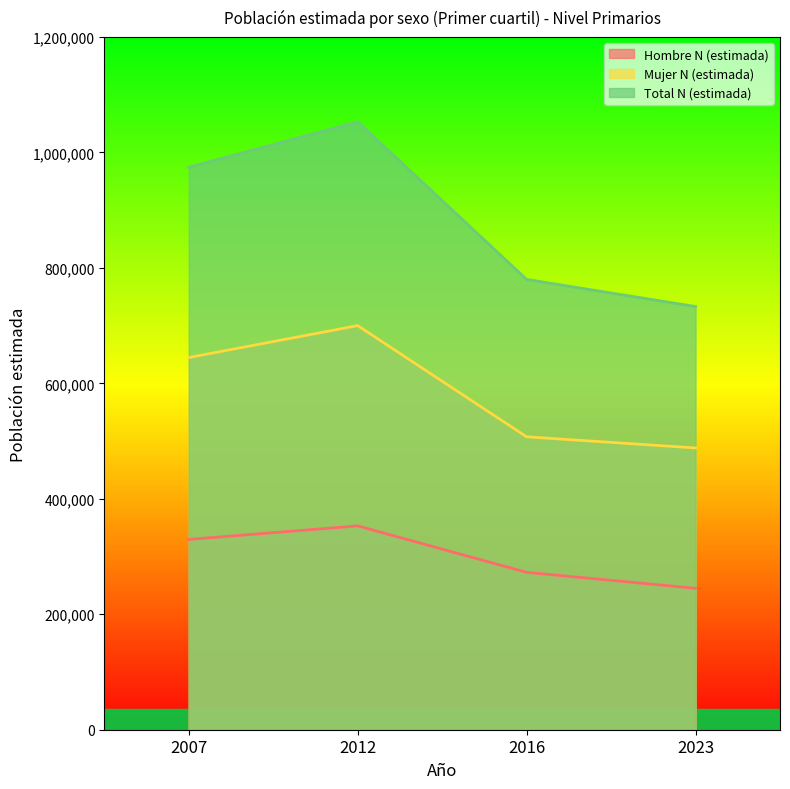

What is the greatest value displayed?

1053125